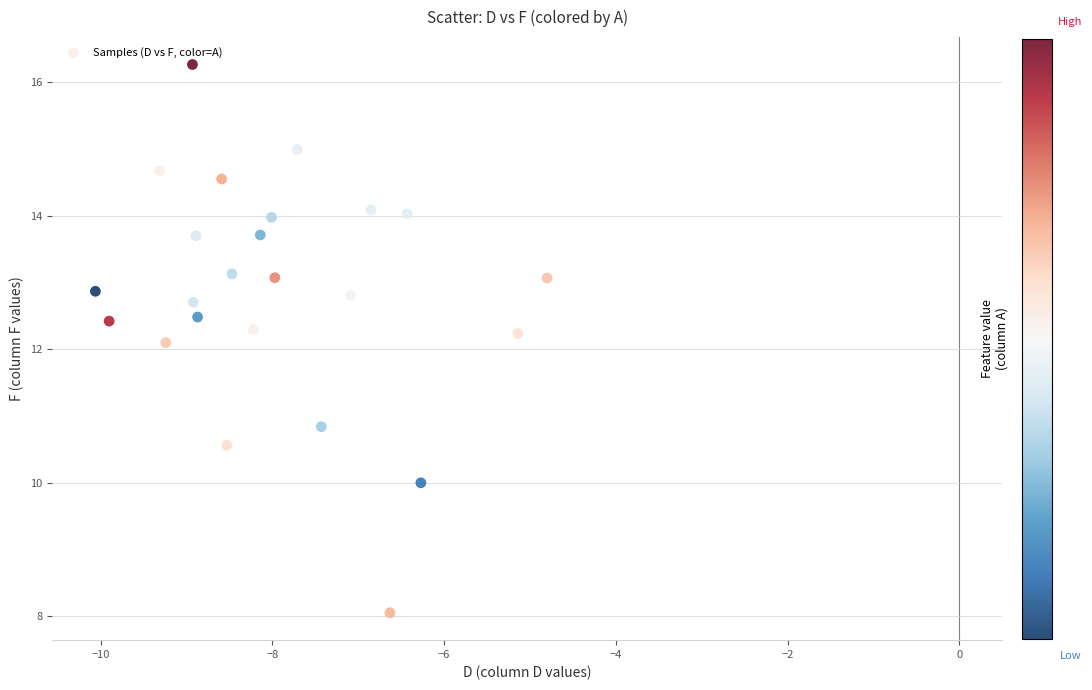

What is the range of X values (max minus min)?

5.3